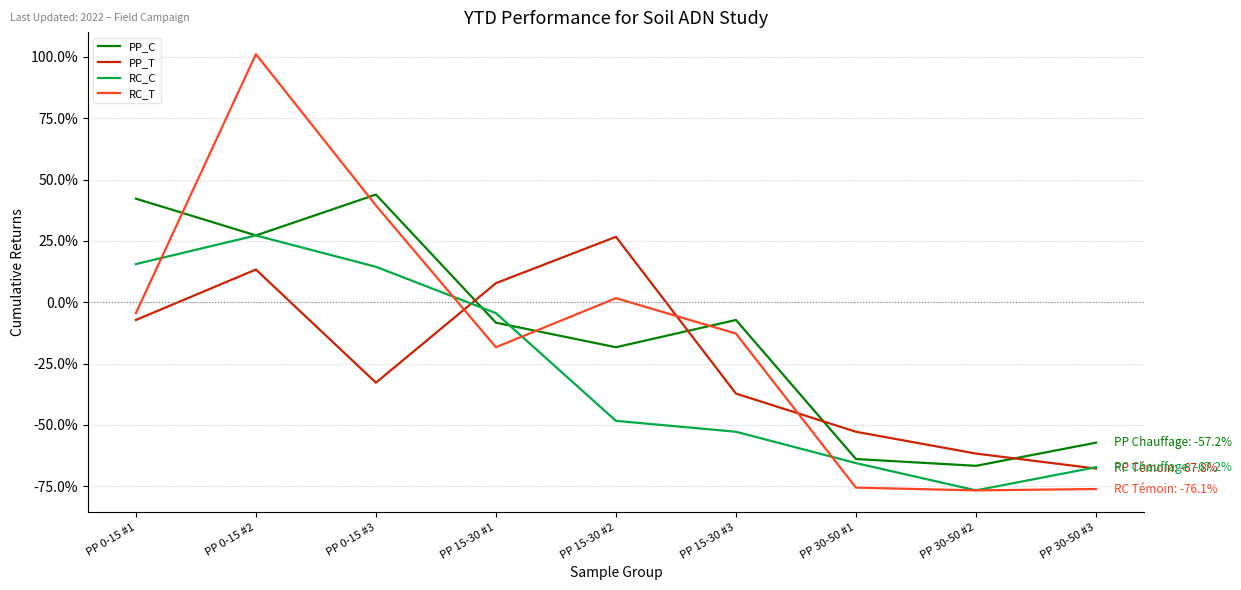

What is the greatest value displayed?

1.0